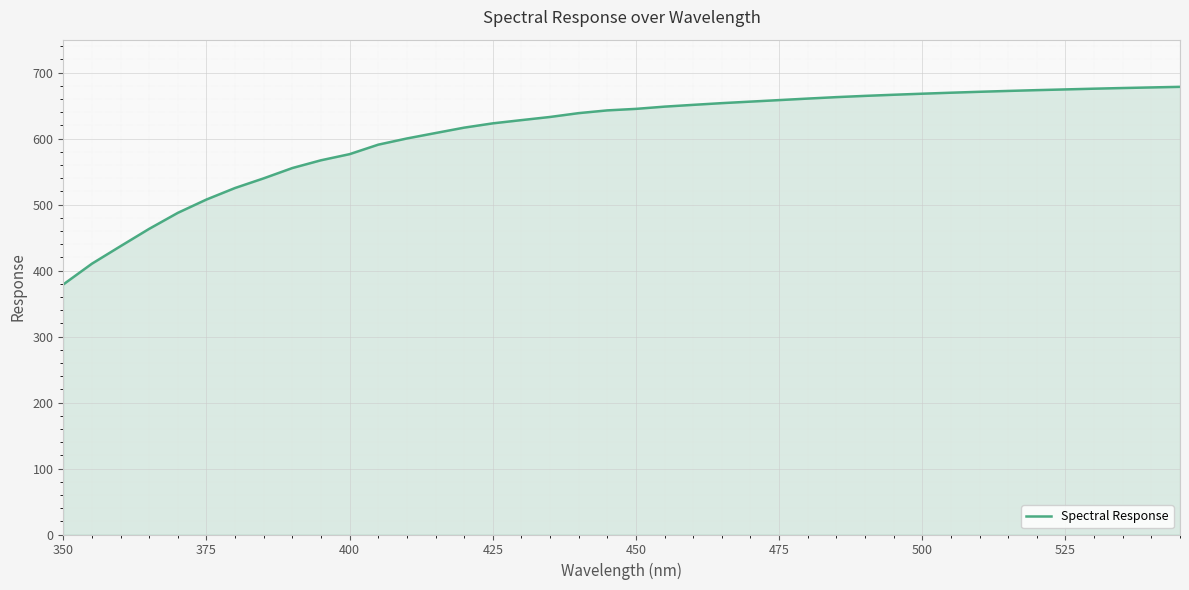

What is the greatest value displayed?

678.5